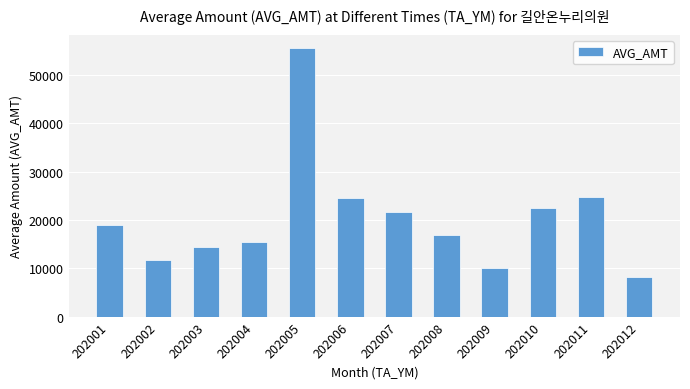

What is the change in value from 202001 to 202008?

-2140